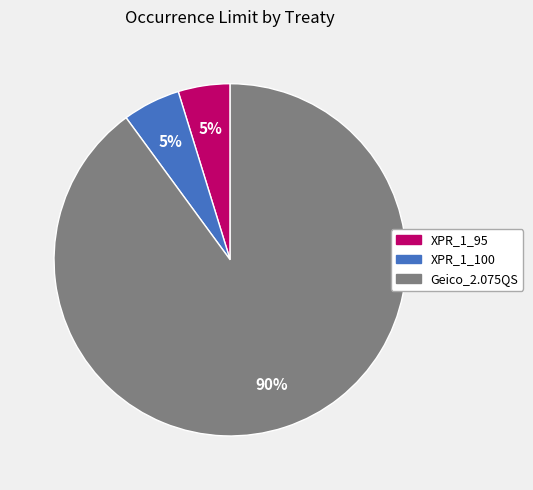

How many segments does this pie chart have?

3